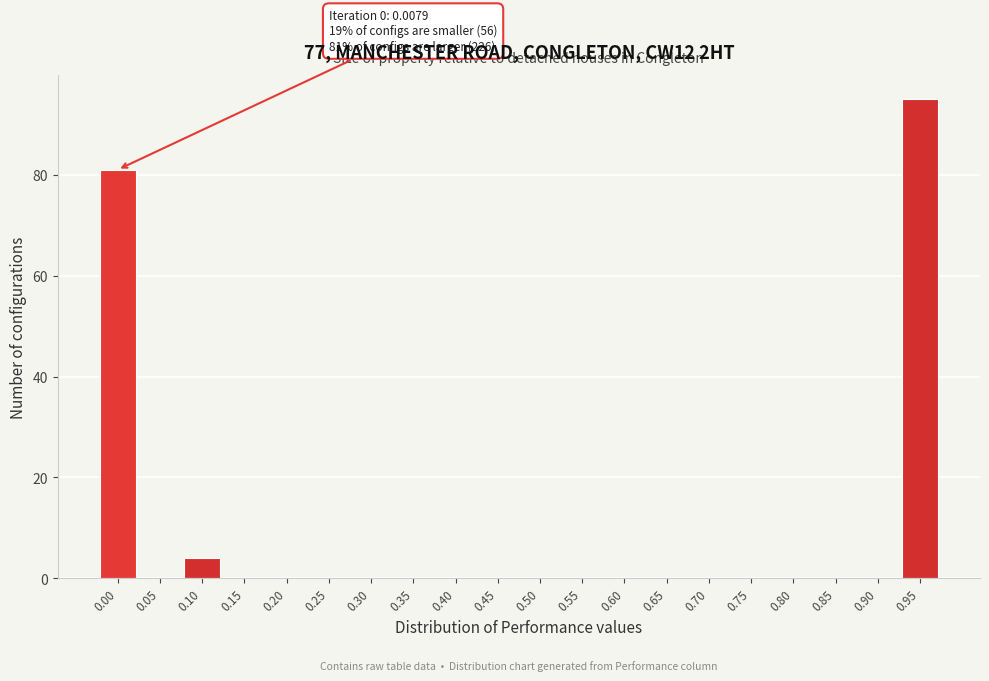

Reading left to right, transcribe all the data shown in this chart.

0.00=81	0.05=0	0.10=4	0.15=0	0.20=0	0.25=0	0.30=0	0.35=0	0.40=0	0.45=0	0.50=0	0.55=0	0.60=0	0.65=0	0.70=0	0.75=0	0.80=0	0.85=0	0.90=0	0.95=95